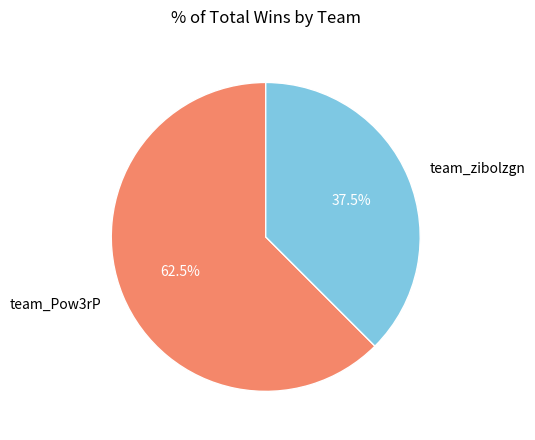

Count the number of slices in the pie.

2